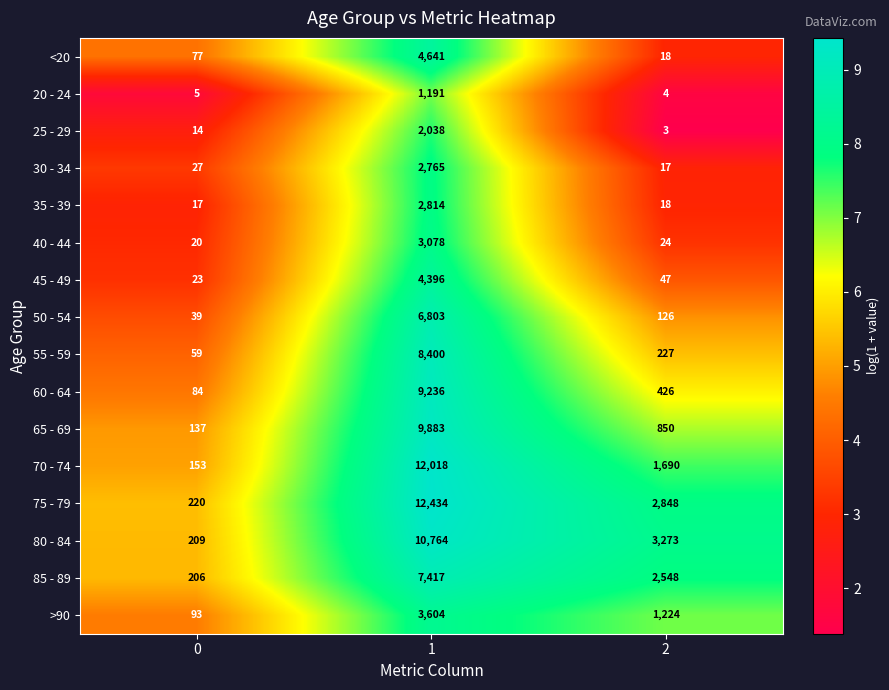

How many series are shown in this chart?

16